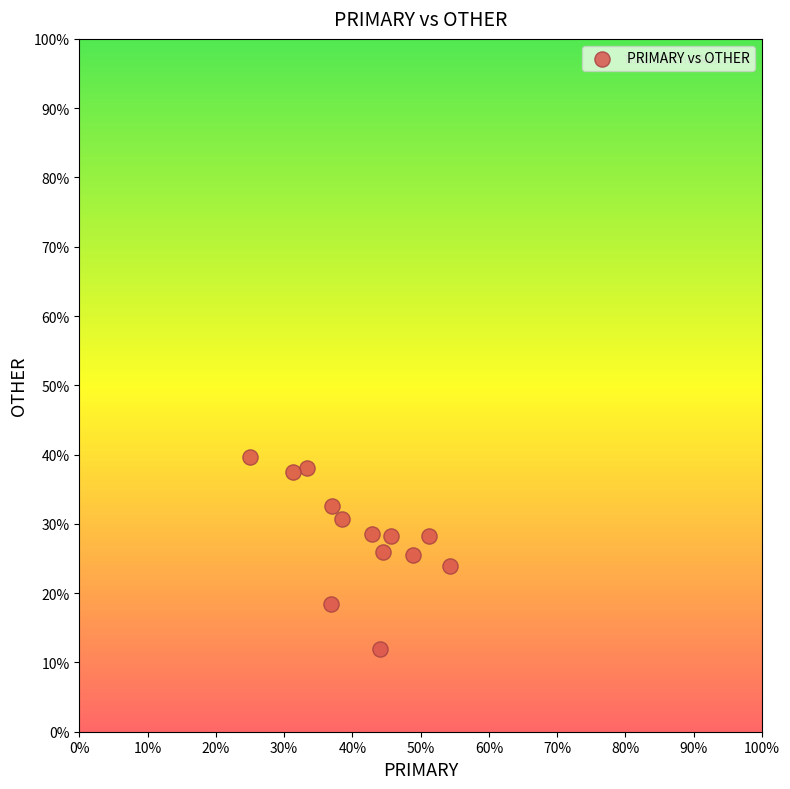

What is the range of X values (max minus min)?

29.3